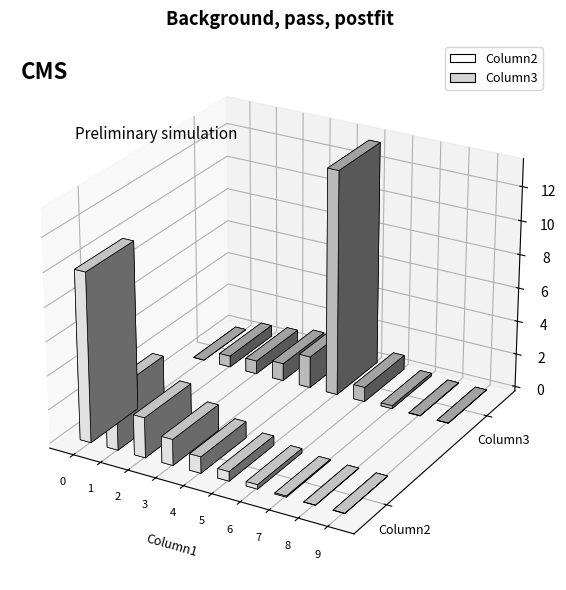

What are all the series names shown in the legend?

Column2, Column3